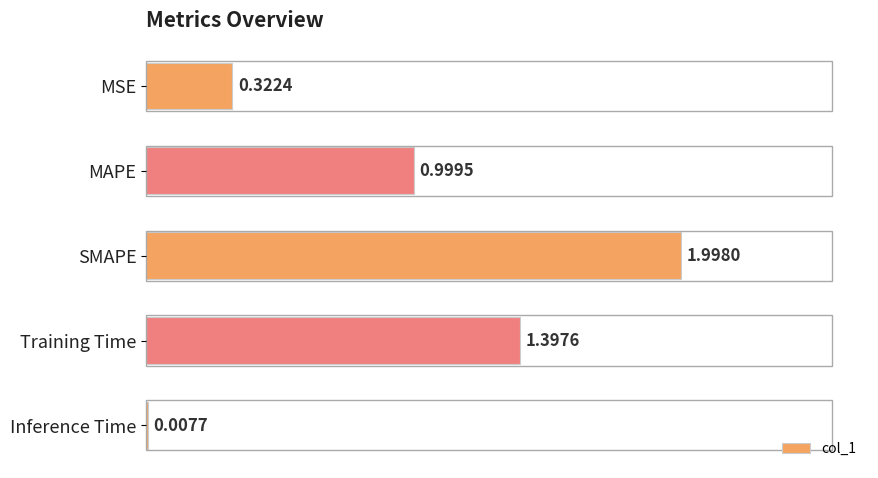

Which label corresponds to the largest value in the chart?

SMAPE